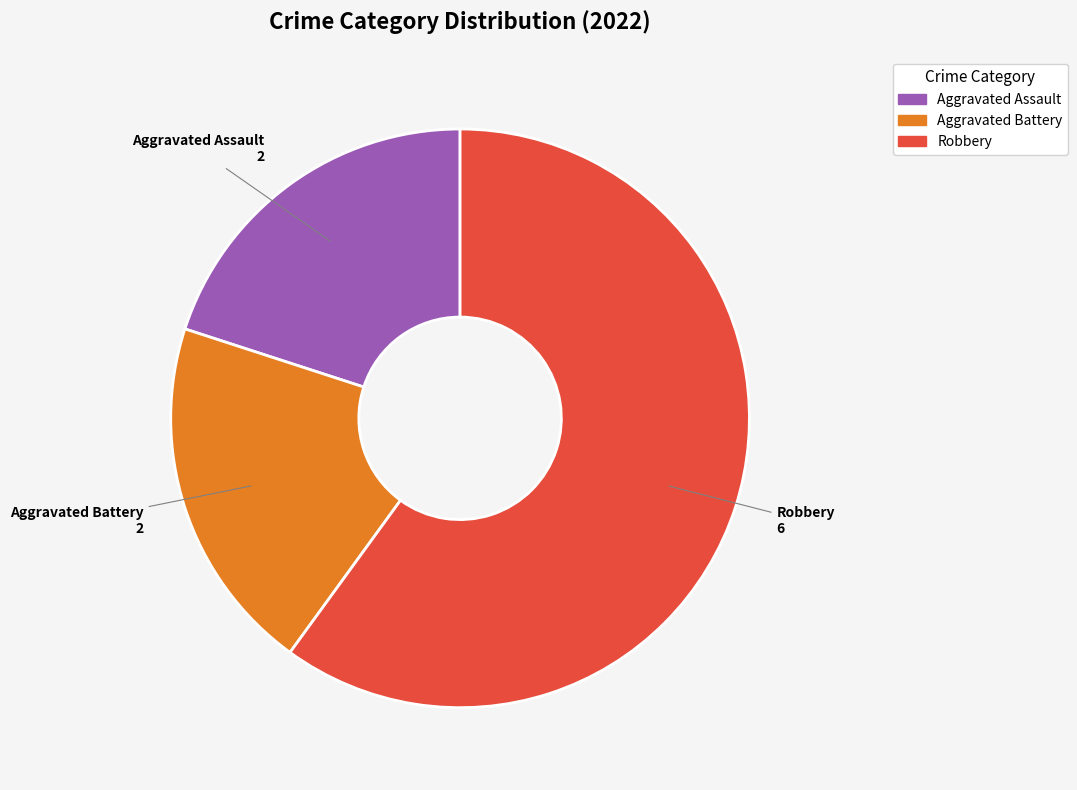

Do Robbery and Aggravated Battery together represent more than half of the pie?

Yes